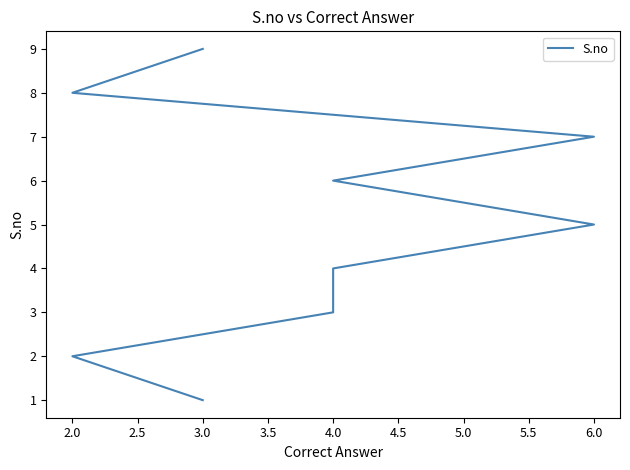

What is the change in value from 3.0 to 4.0?

+5